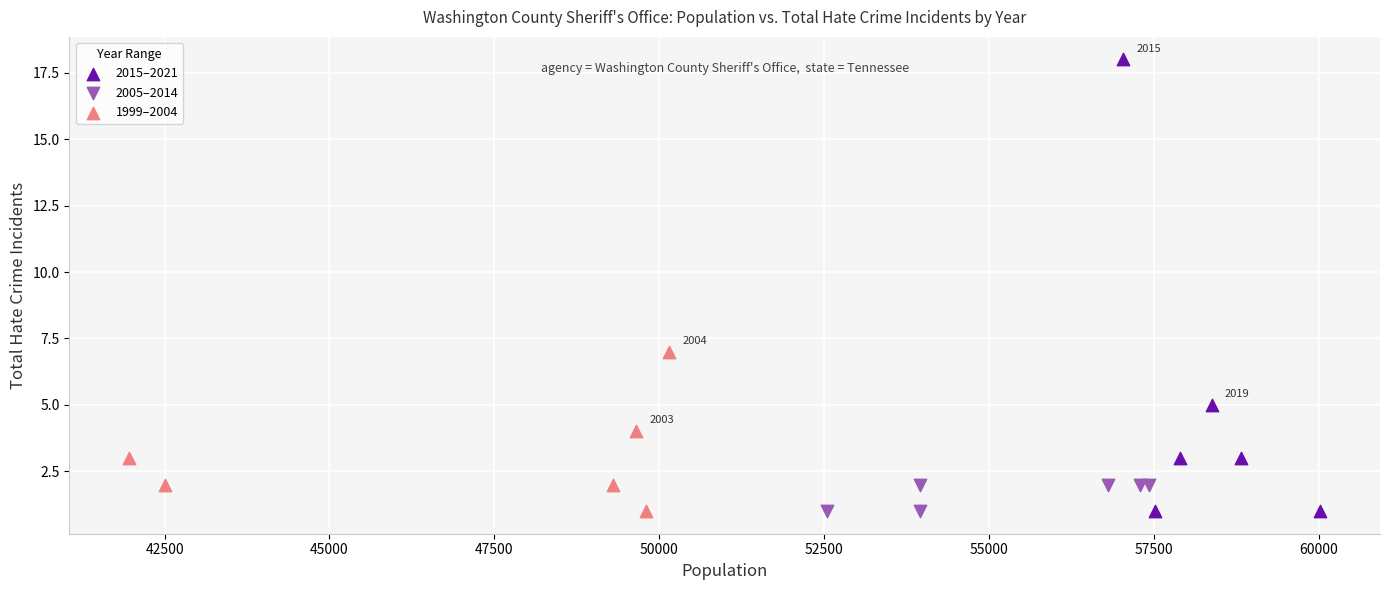

Which series reaches the maximum Y coordinate?

2015–2021